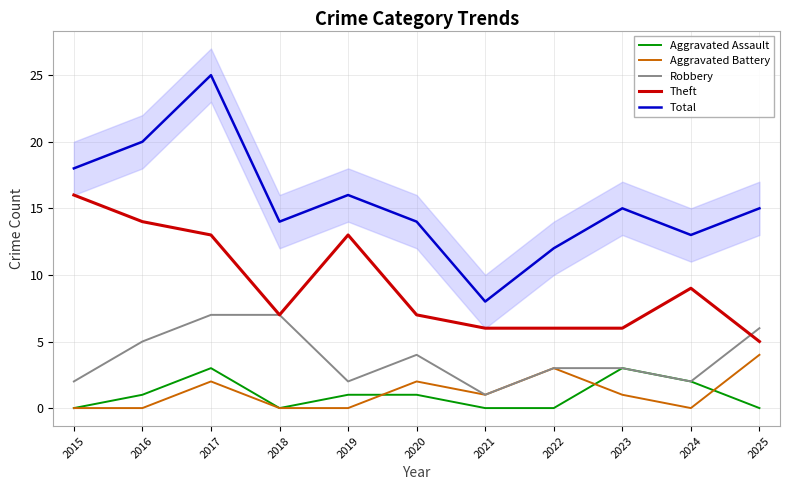

Which series has the largest range (max minus min)?

Total